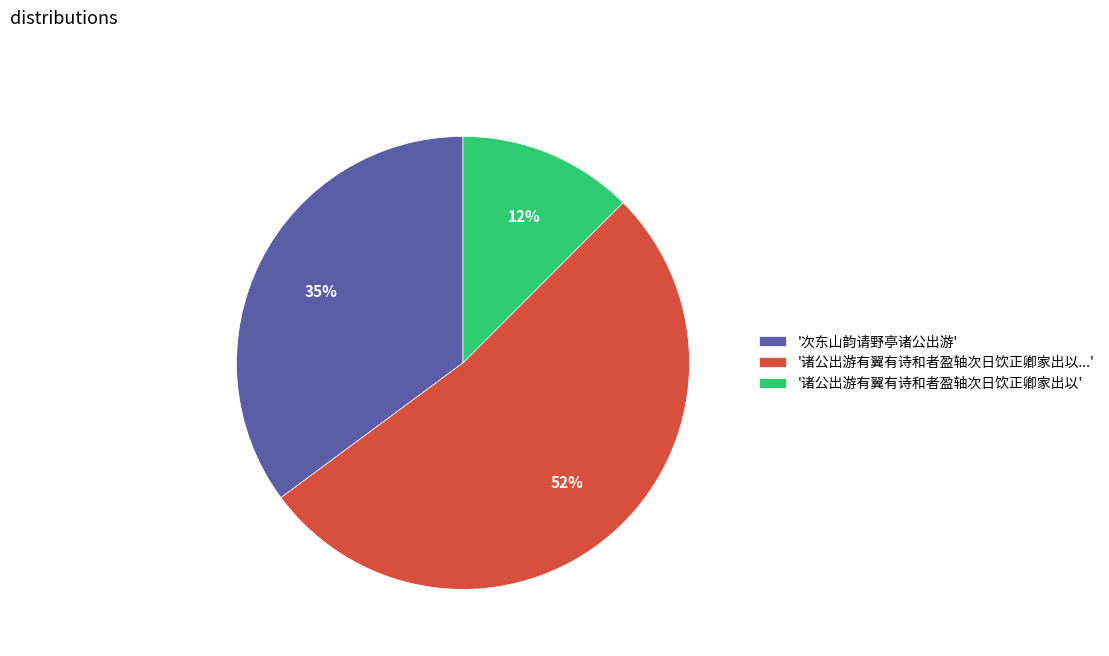

Combined, do '次东山韵请野亭诸公出游' and '诸公出游有翼有诗和者盈轴次日饮正卿家出以' account for over 50%?

No